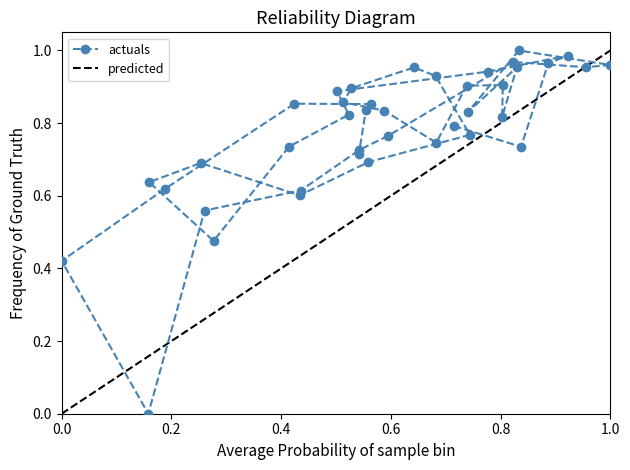

How many values in the actuals series exceed 0?

39